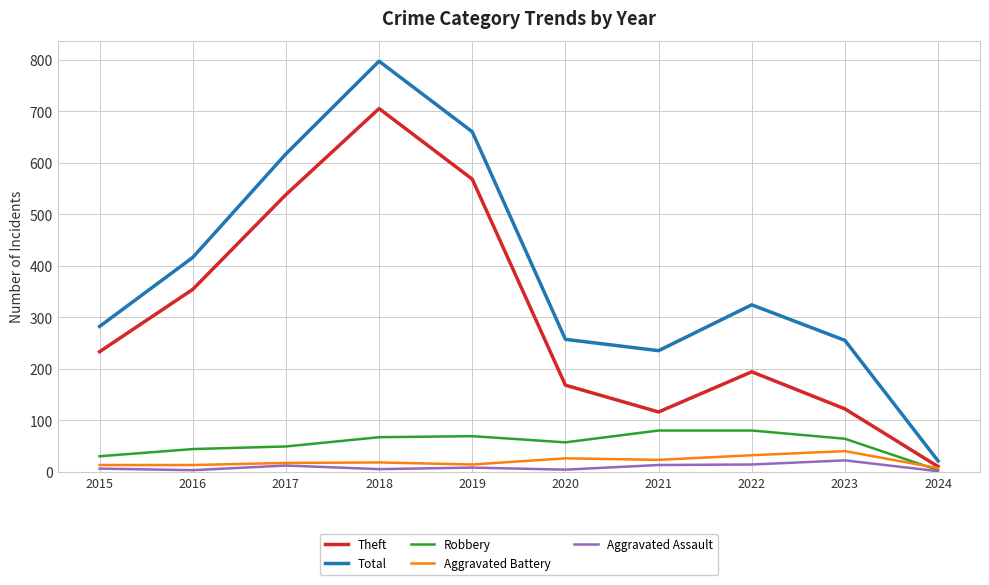

Is the value of Total at 2024 greater than the value of Theft at 2017?

No